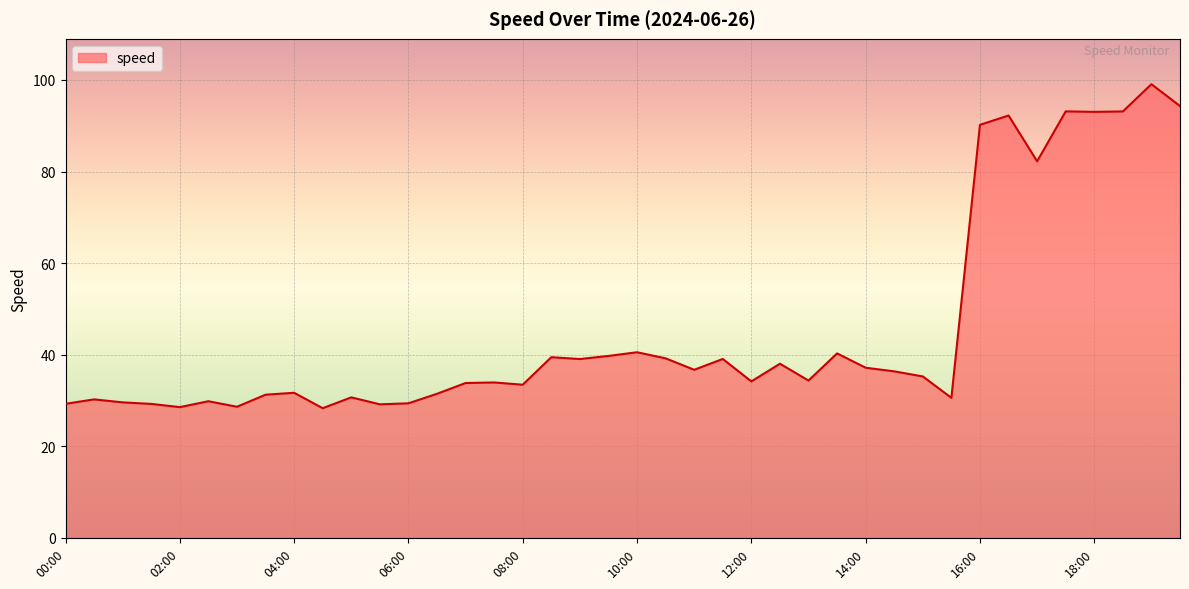

What is the difference between the maximum and minimum values?

70.8